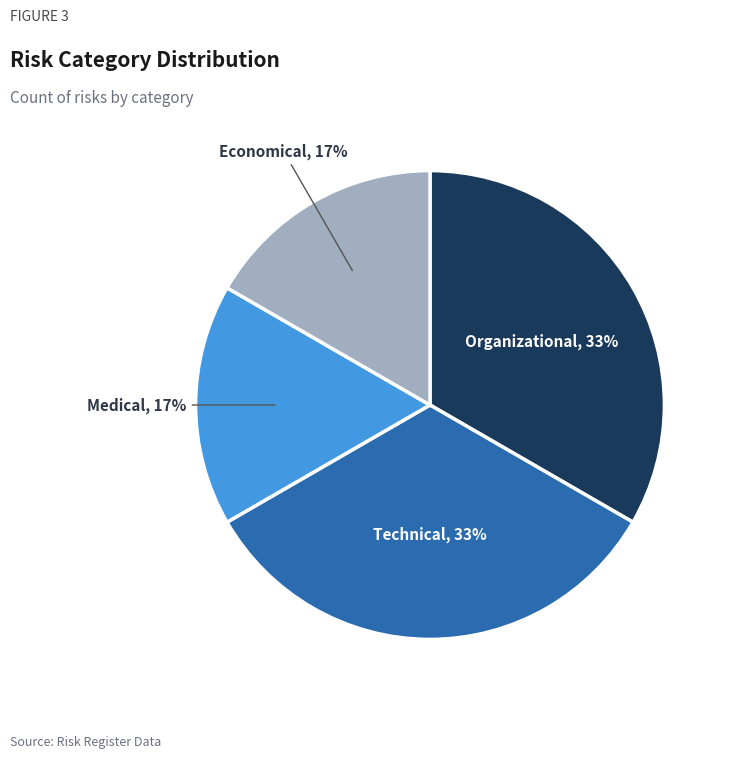

The Organizational slice represents 33% of the pie. True or false?

True